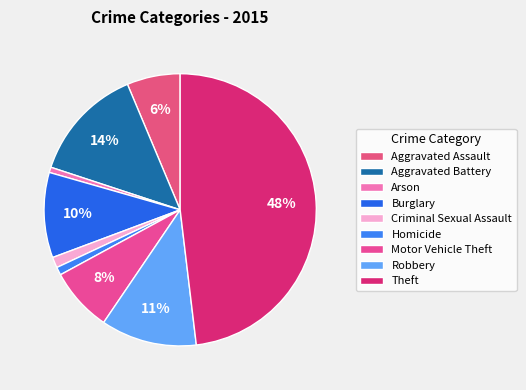

How many slices are in this pie chart?

9